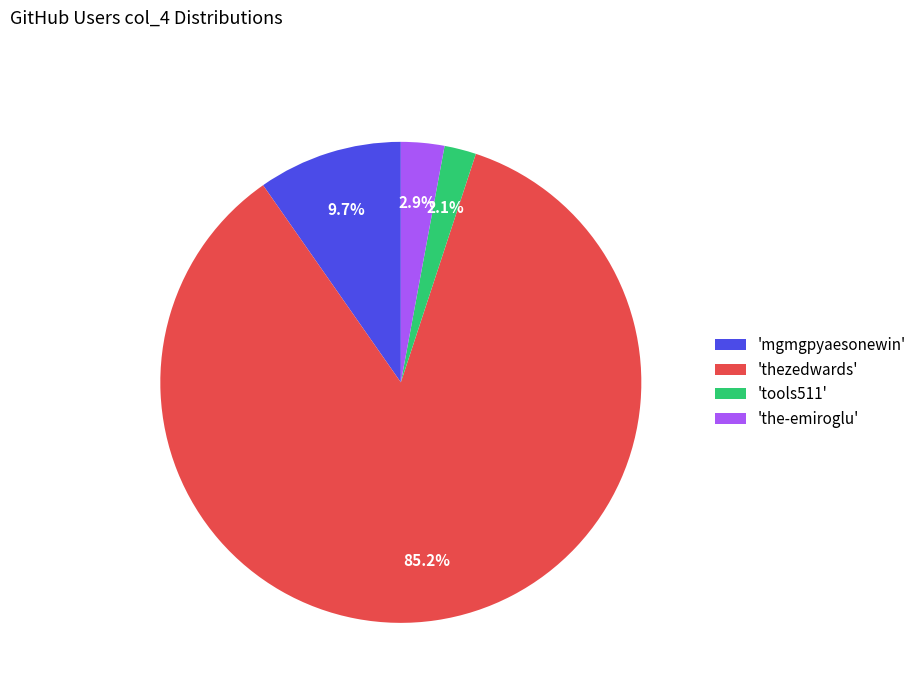

Between 'tools511' and 'thezedwards', which is larger?

'thezedwards'